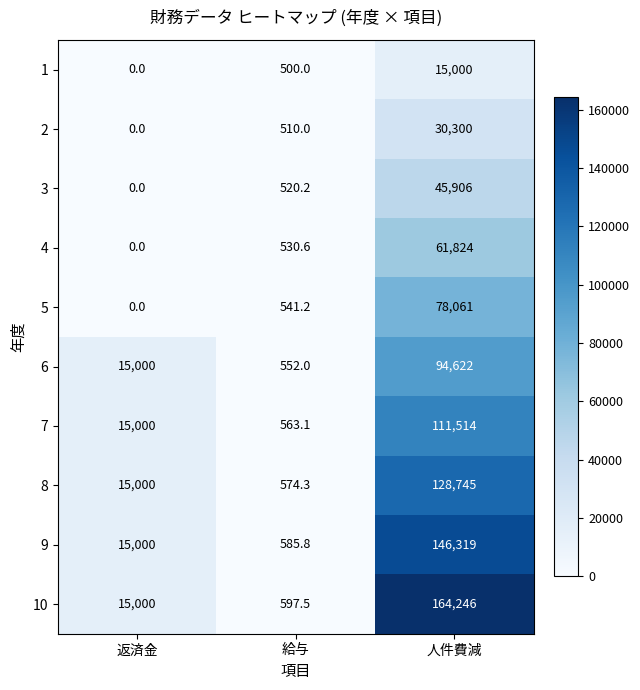

Which series changed the most between 返済金 and 人件費減?

10